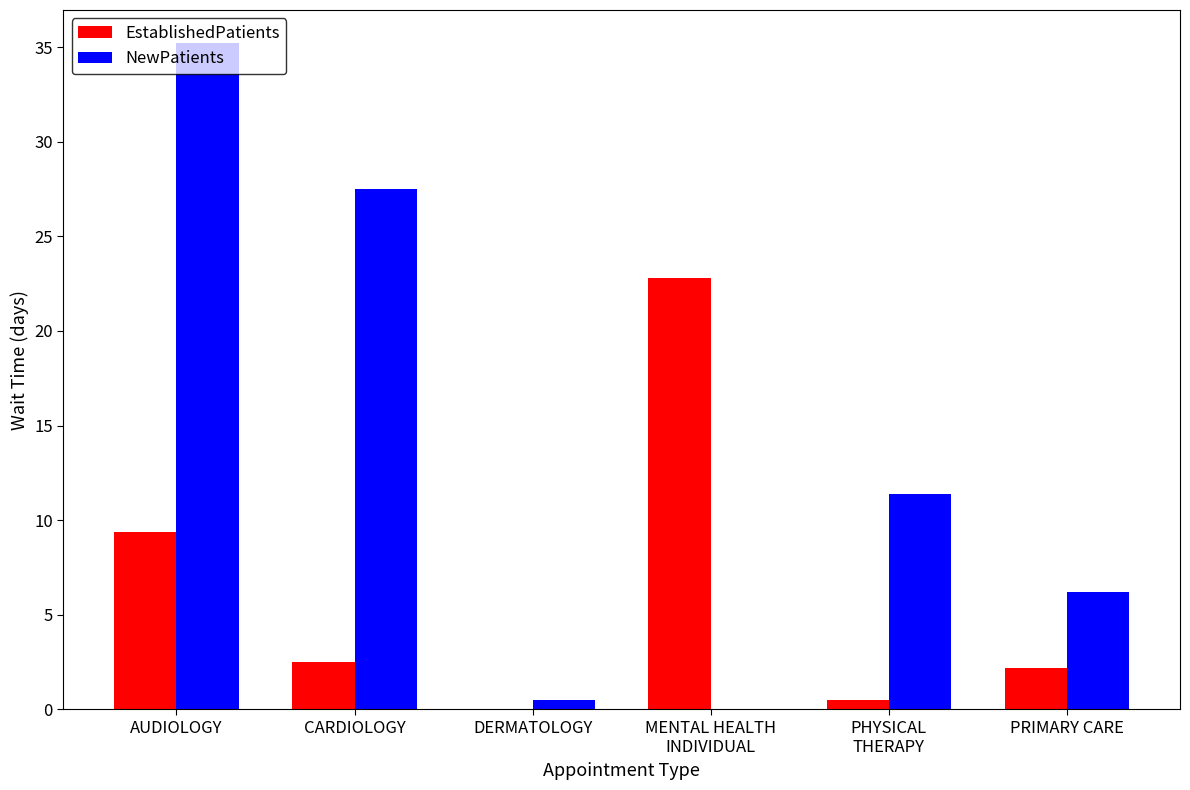

Which series changed the most between AUDIOLOGY and CARDIOLOGY?

NewPatients